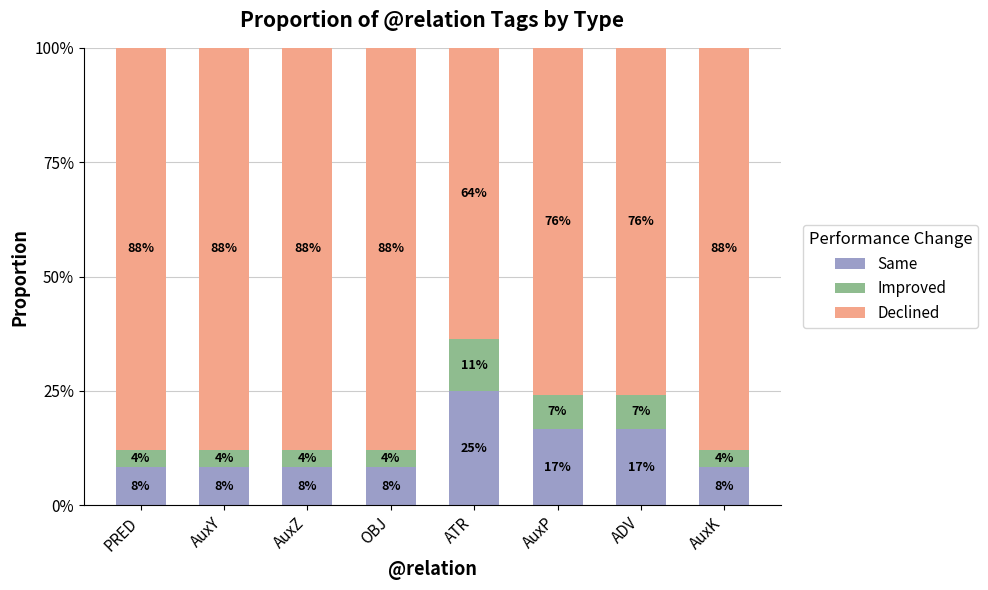

Which has a higher value, AuxK or PRED?

AuxK